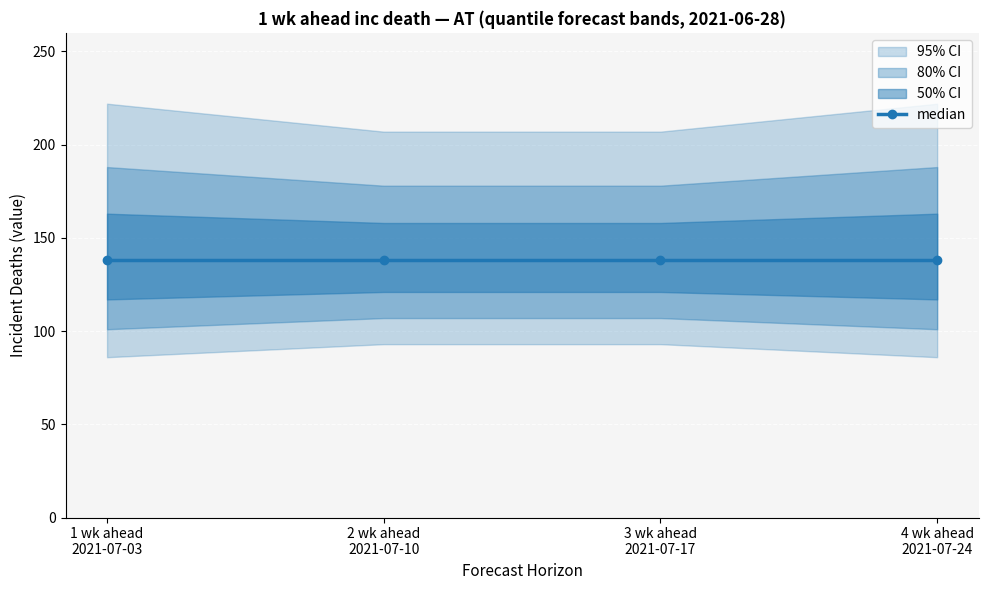

What is the difference between the highest and lowest values at 0.1?

87